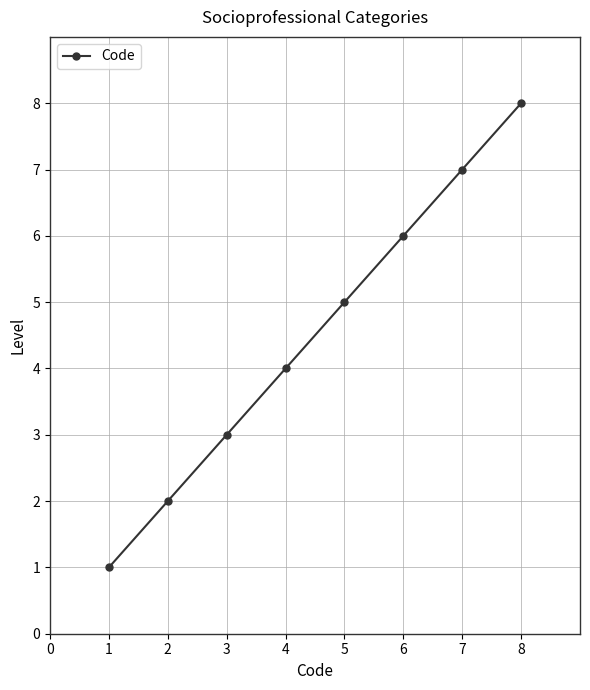

Reading left to right, transcribe all the data shown in this chart.

1	2	3	4	5	6	7	8